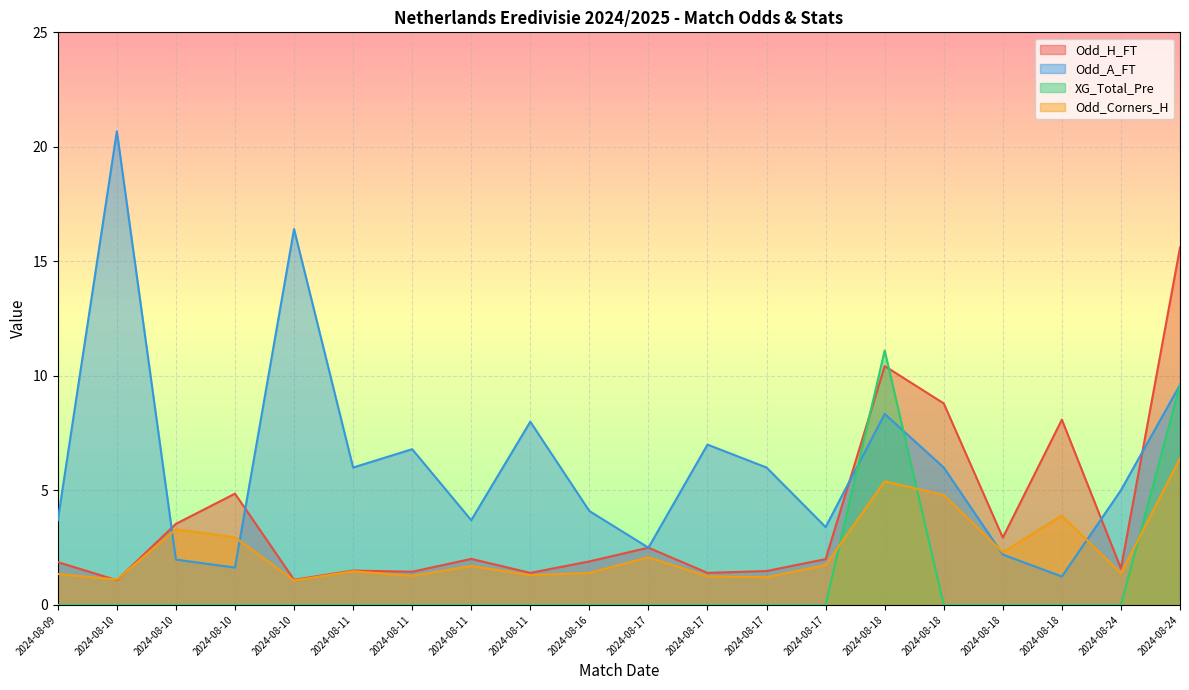

At which label is XG_Total_Pre closest to 5?

2024-08-24